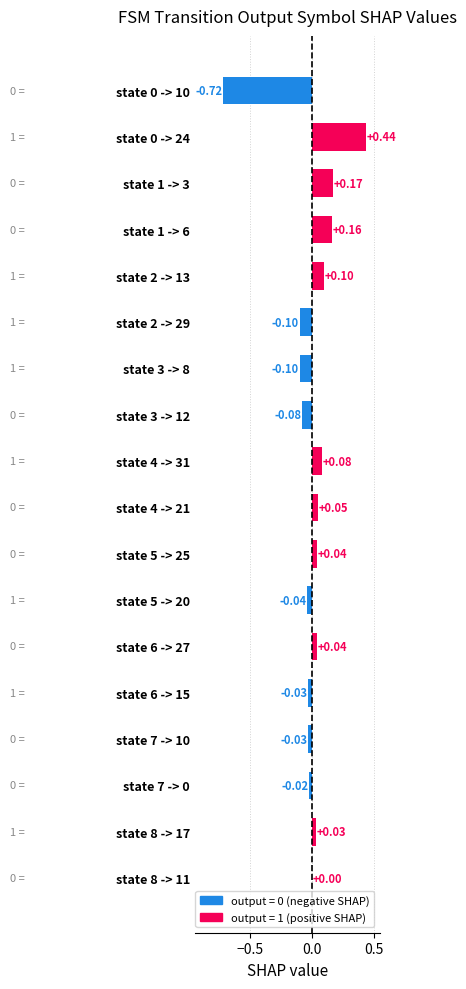

Between state 1 -> 3 and state 1 -> 6, which is larger?

state 1 -> 3